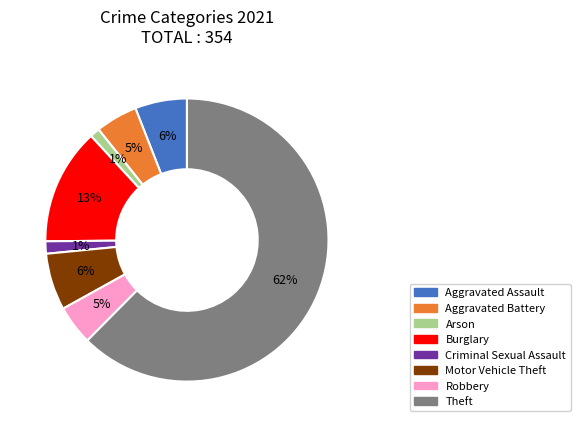

To the nearest percent, what is the average slice percentage?

12%